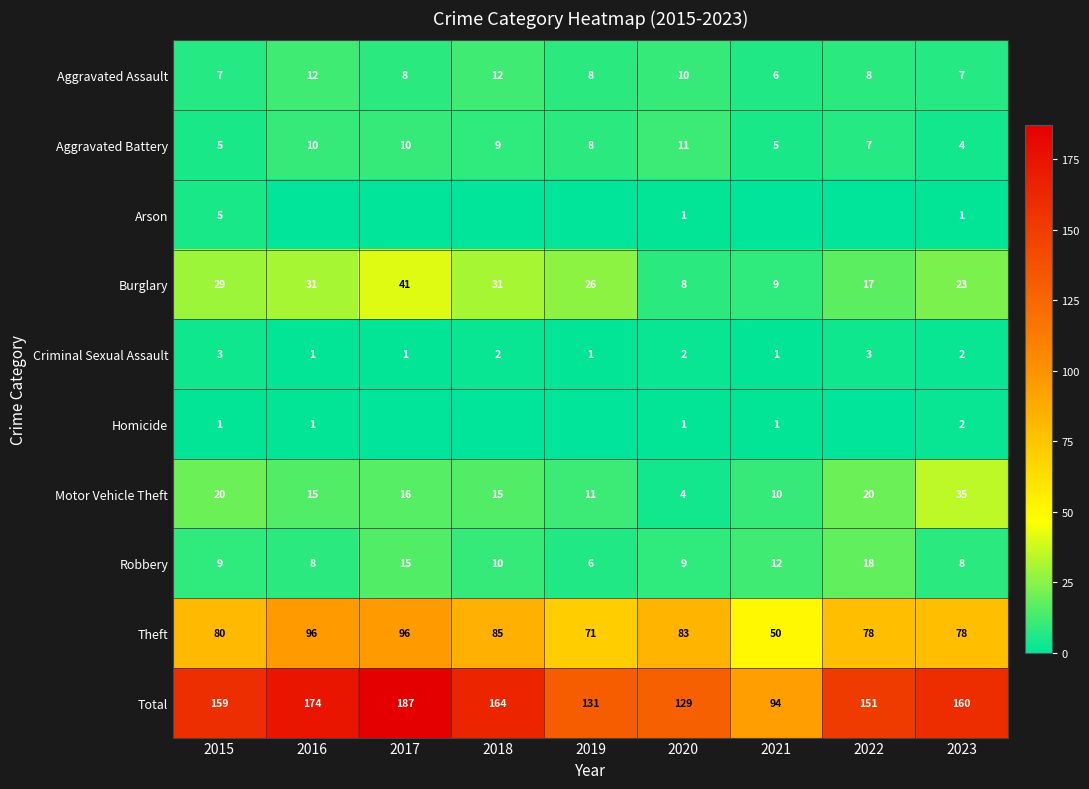

At which category does the chart reach its minimum across all series?

2016